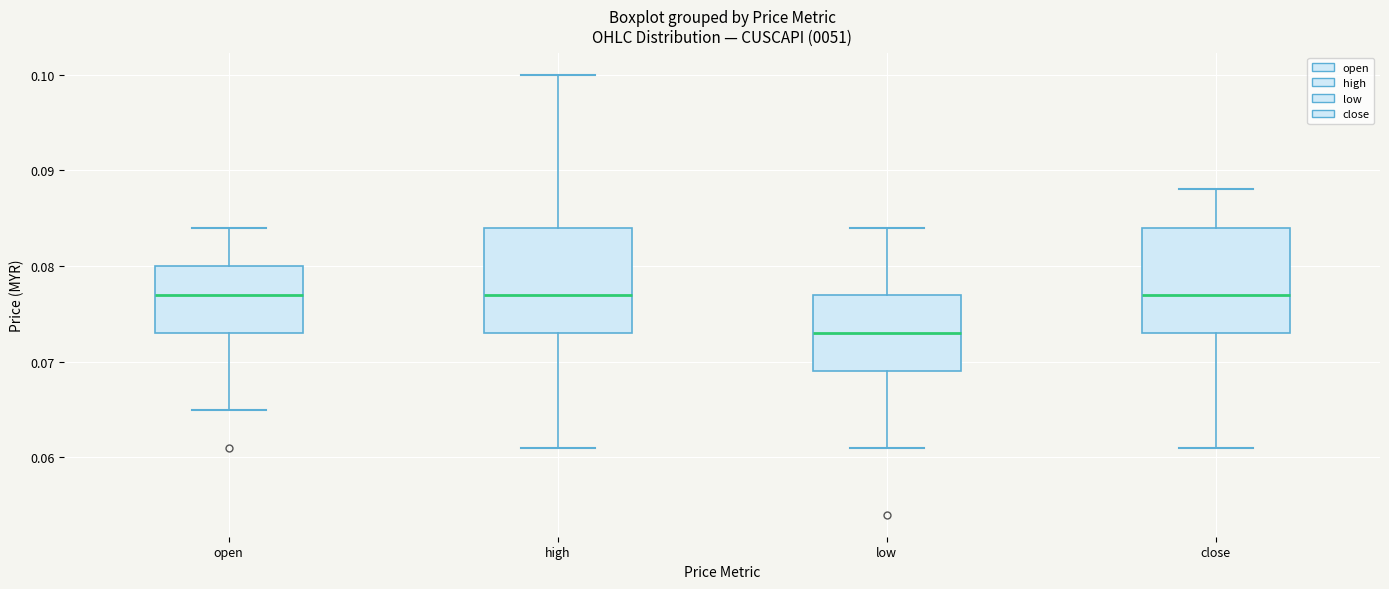

Reading left to right, read every box against the y-axis: the position of its median line, the range the box covers, and the ends of its whiskers. The values are not printed on the chart, so give them approximately, as read against the axis.

open: median 0.077, box 0.073 to 0.080, whiskers 0.065 to 0.084
high: median 0.077, box 0.073 to 0.084, whiskers 0.061 to 0.100
low: median 0.073, box 0.069 to 0.077, whiskers 0.061 to 0.084
close: median 0.077, box 0.073 to 0.084, whiskers 0.061 to 0.088